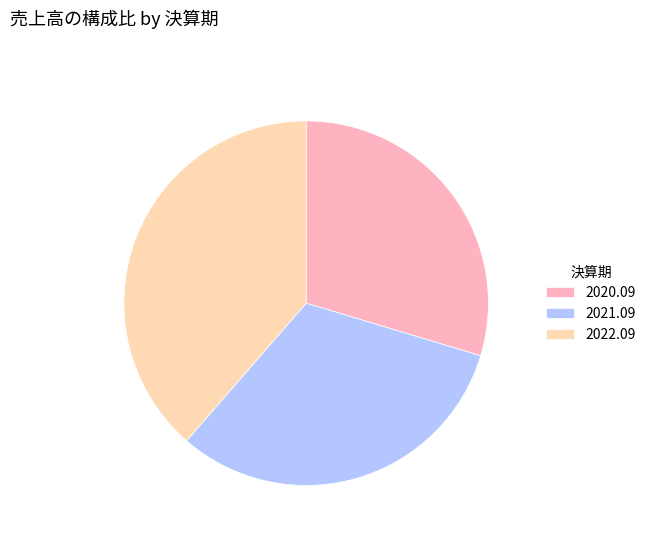

What is the largest slice in the pie chart?

2022.09